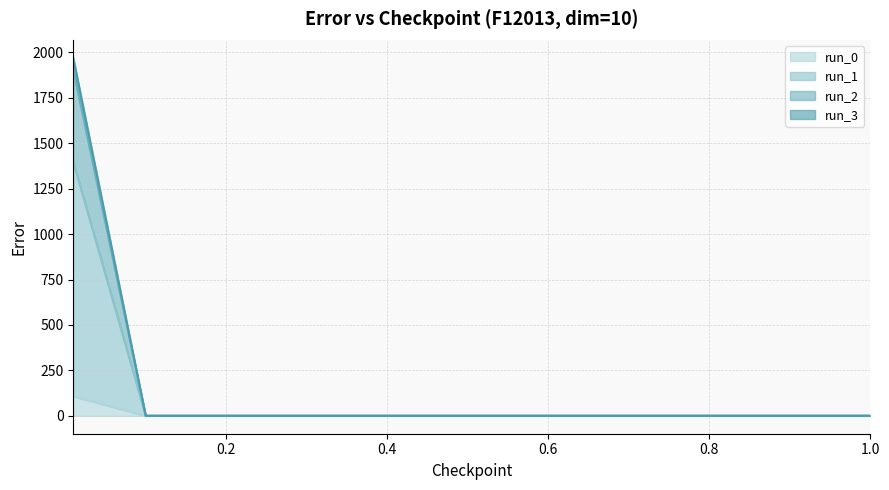

Count the number of data series in this chart.

4